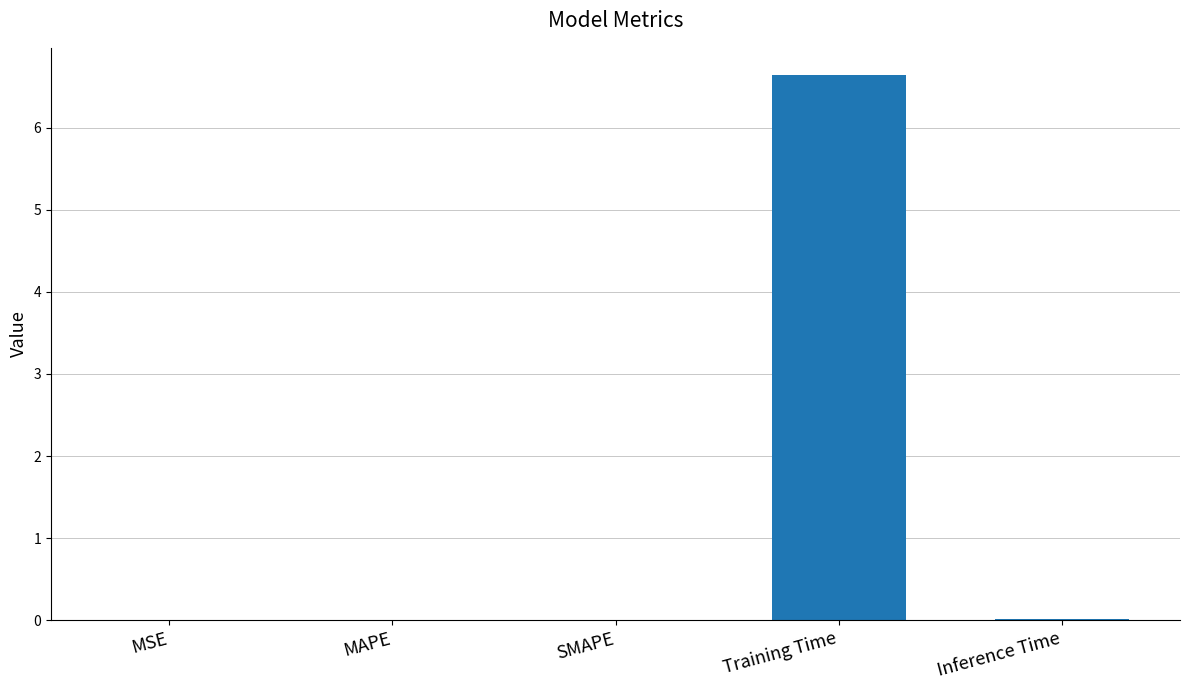

Is it true that the value at Training Time is 6.6?

True